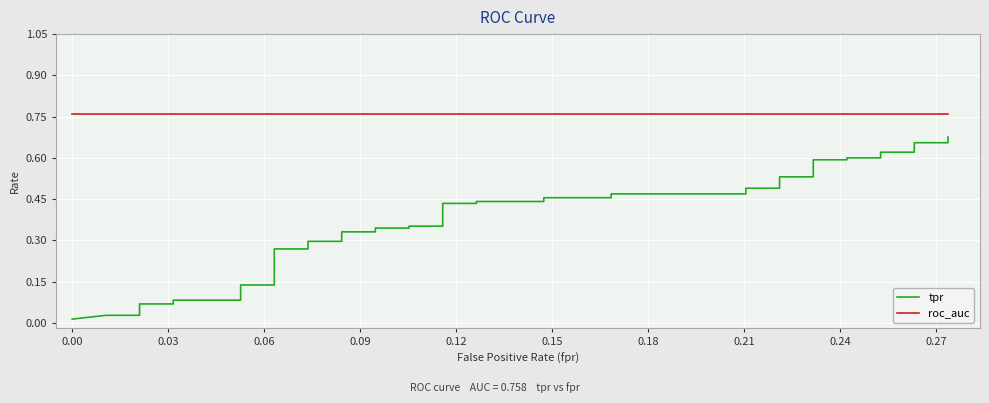

At which label is roc_auc closest to 0?

−0.03